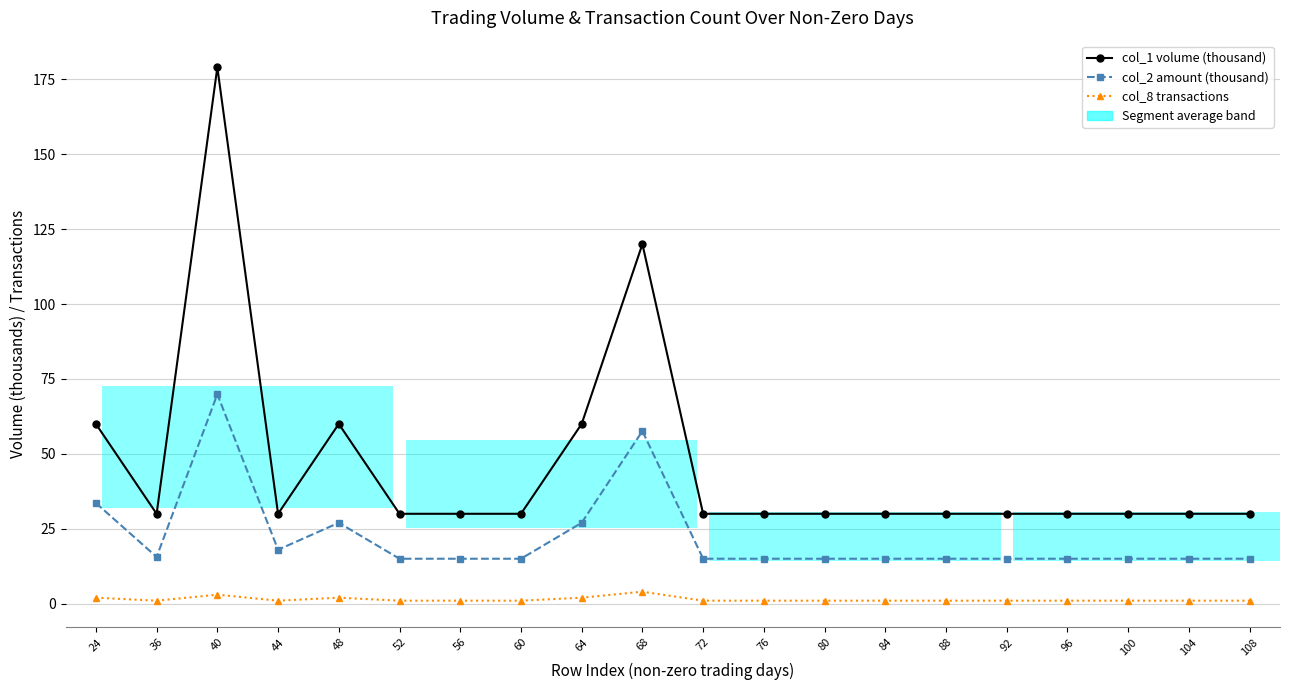

The col_8 transactions series shows 1.0 at 72. True or false?

True